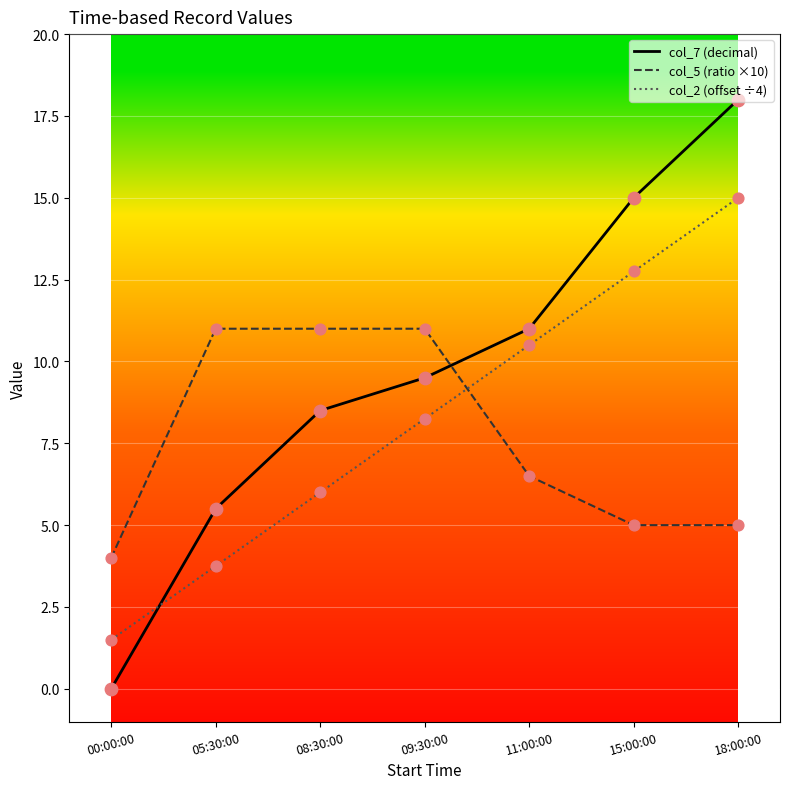

Is the value of col_2 (offset ÷4) at 11:00:00 greater than the value of col_5 (ratio ×10) at 18:00:00?

Yes